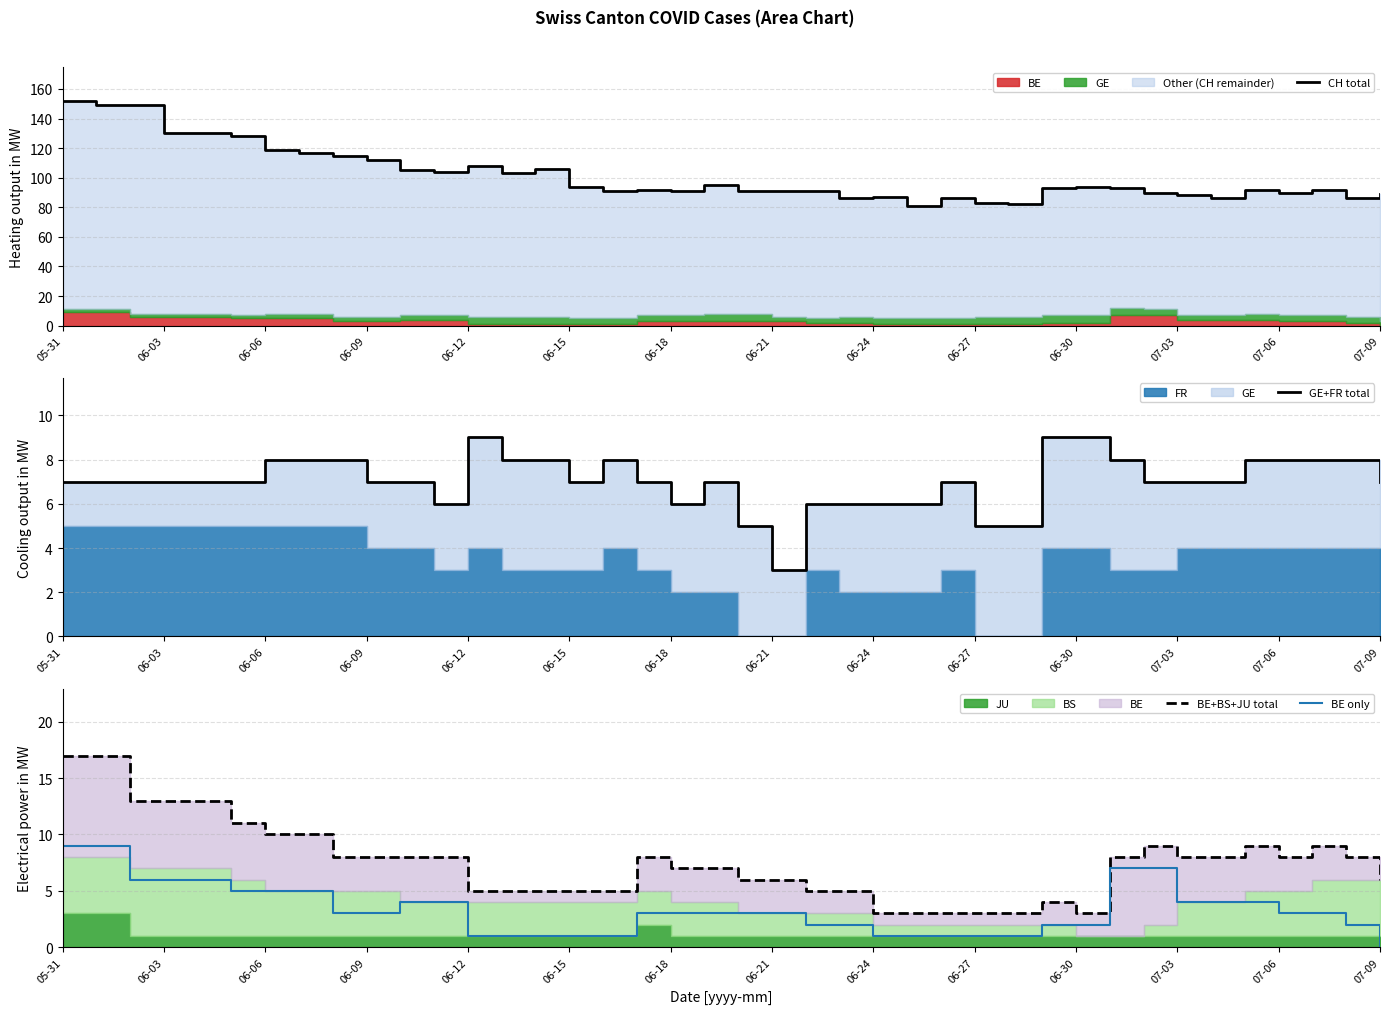

Reading right to left, what are all the values shown in this chart?

CH total: 89	86	92	90	92	86	88	90	93	94	93	82	83	86	81	87	86	91	91	91	95	91	92	91	94	106	103	108	104	105	112	115	117	119	128	130	130	149	149	152
GE+FR total: 7	8	8	8	8	7	7	7	8	9	9	5	5	7	6	6	6	6	3	5	7	6	7	8	7	8	8	9	6	7	7	8	8	8	7	7	7	7	7	7
BE+BS+JU total: 6	8	9	8	9	8	8	9	8	3	4	3	3	3	3	3	5	5	6	6	7	7	8	5	5	5	5	5	8	8	8	8	10	10	11	13	13	13	17	17
BE only: 0	2	3	3	4	4	4	7	7	2	2	1	1	1	1	1	2	2	3	3	3	3	3	1	1	1	1	1	4	4	3	3	5	5	5	6	6	6	9	9